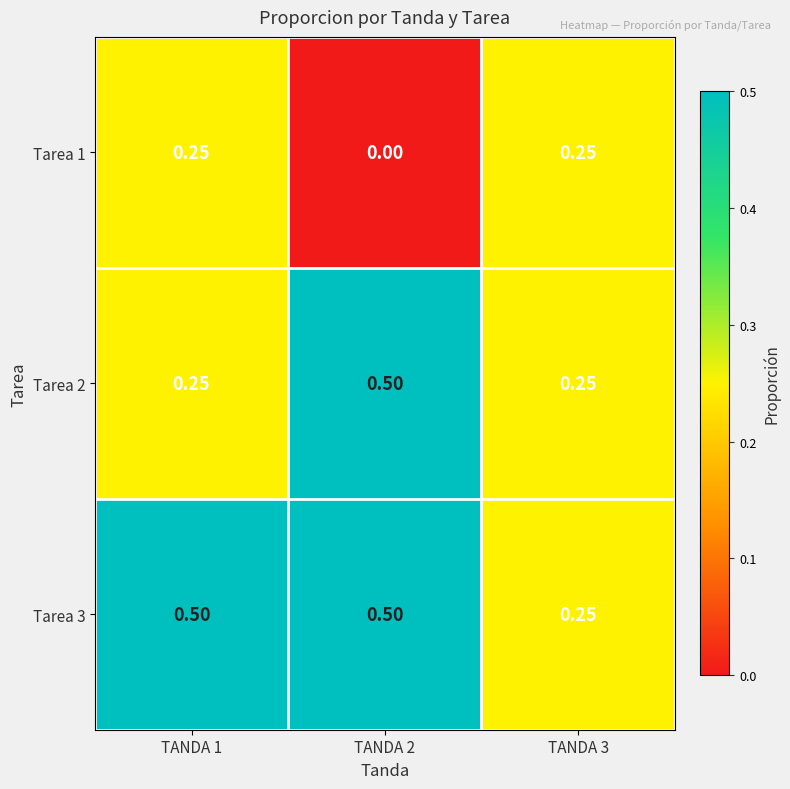

Is the value of Tarea 2 at TANDA 3 greater than the value of Tarea 3 at TANDA 1?

No